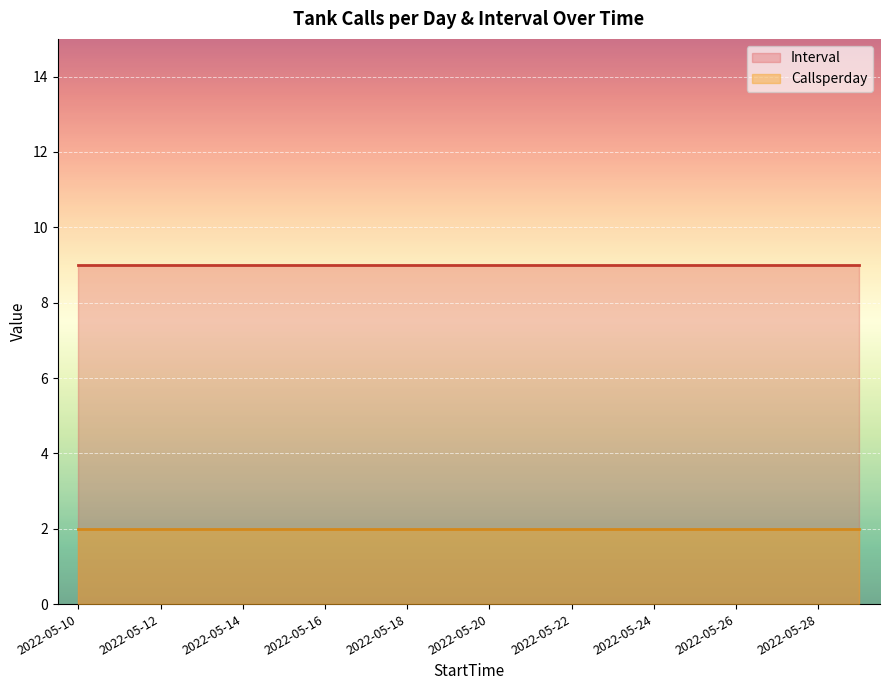

What is the greatest value displayed?

9